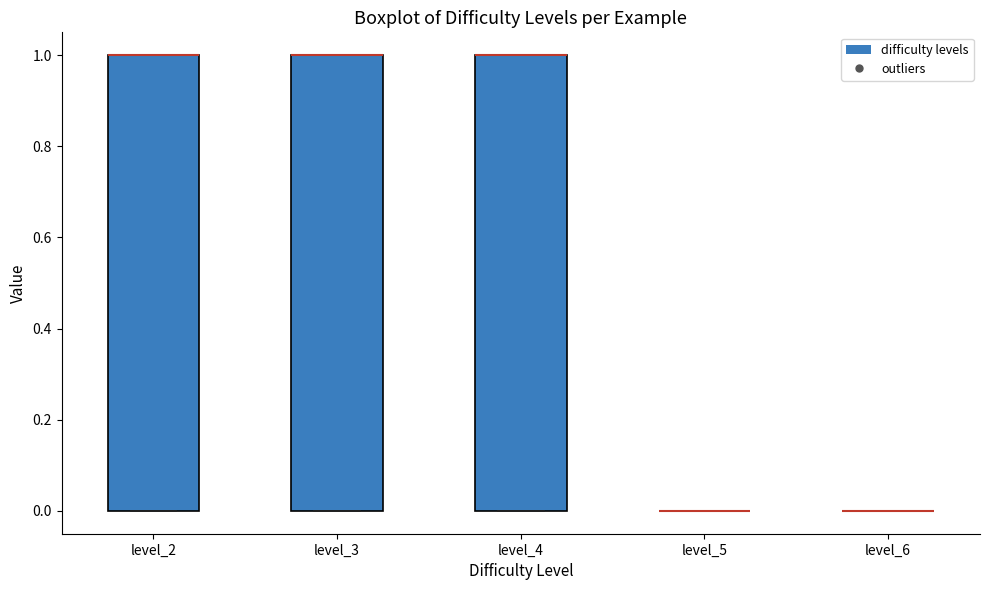

Reading left to right, transcribe this box plot: for each box, give where its median line is, the range the box spans, and where its two whiskers end, as read against the y-axis. The values are not printed on the chart, so give them approximately, as read against the axis.

level_2: median 1 (drawn on the box's upper edge), box 0 to 1, whiskers 0 to 1
level_3: median 1 (drawn on the box's upper edge), box 0 to 1, whiskers 0 to 1
level_4: median 1 (drawn on the box's upper edge), box 0 to 1, whiskers 0 to 1
level_5: box collapsed to a line at 0, whiskers 0 to 0
level_6: box collapsed to a line at 0, whiskers 0 to 0